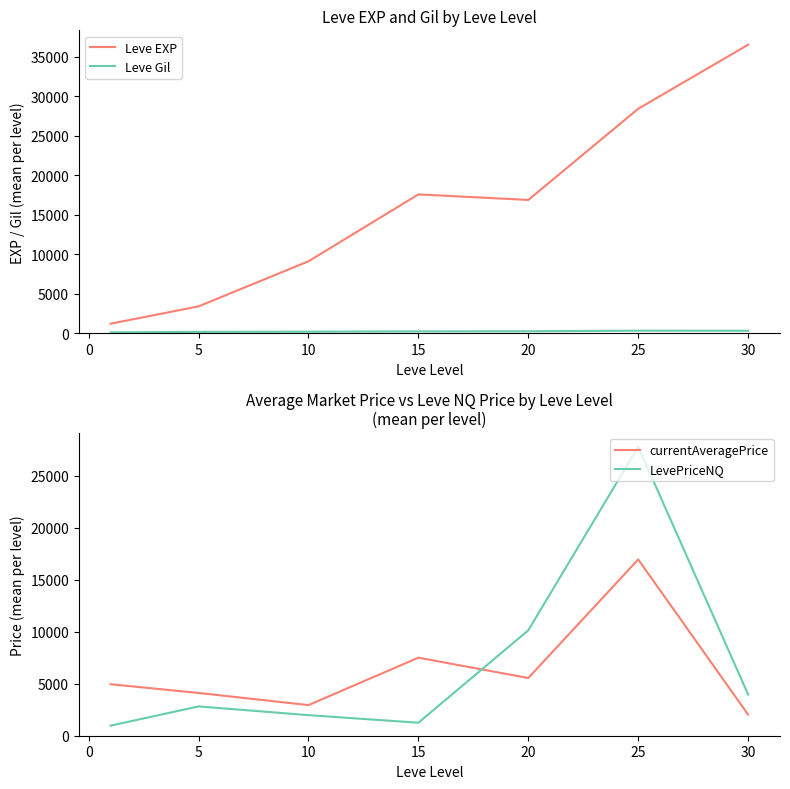

The value of Leve EXP at 5 is 1009.5. True or false?

False